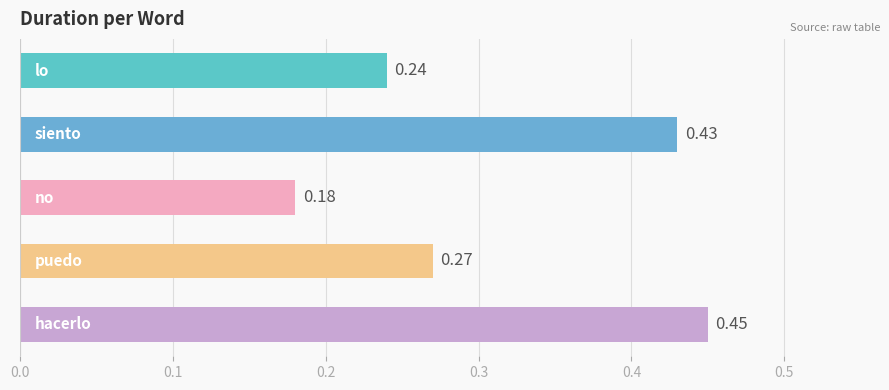

What is the sum of all values?

1.6